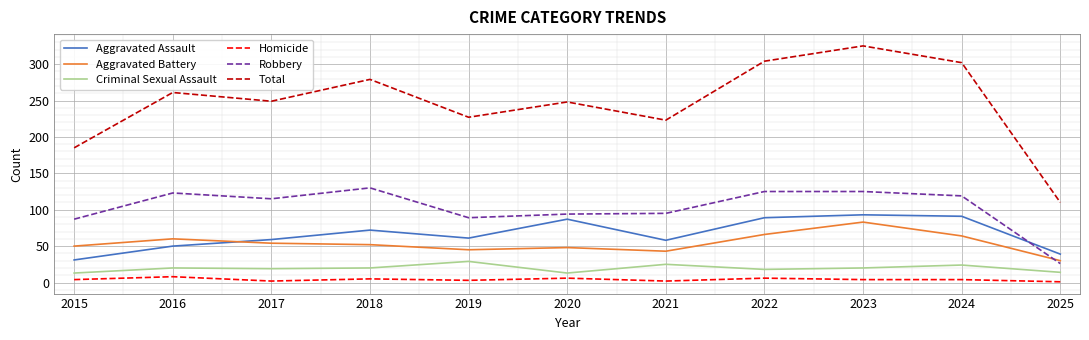

Which label corresponds to the largest value in the chart?

2023